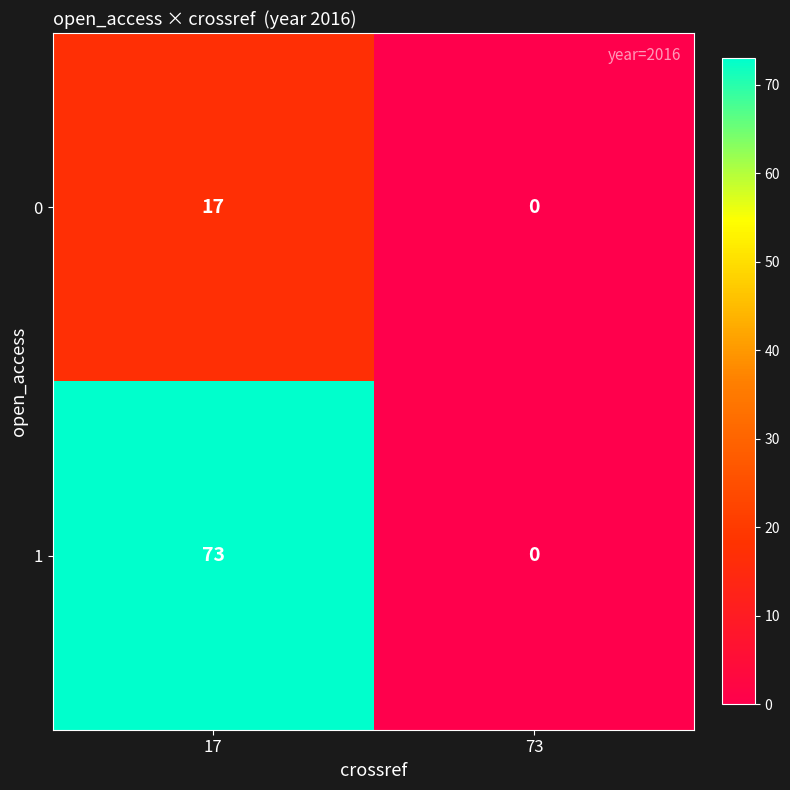

Rank the series by their maximum value, from lowest to highest.

0, 1